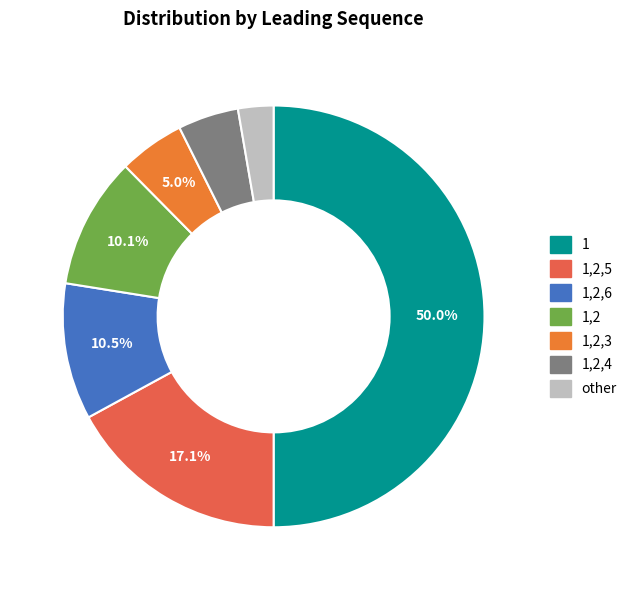

Which category has the biggest portion of the pie?

1